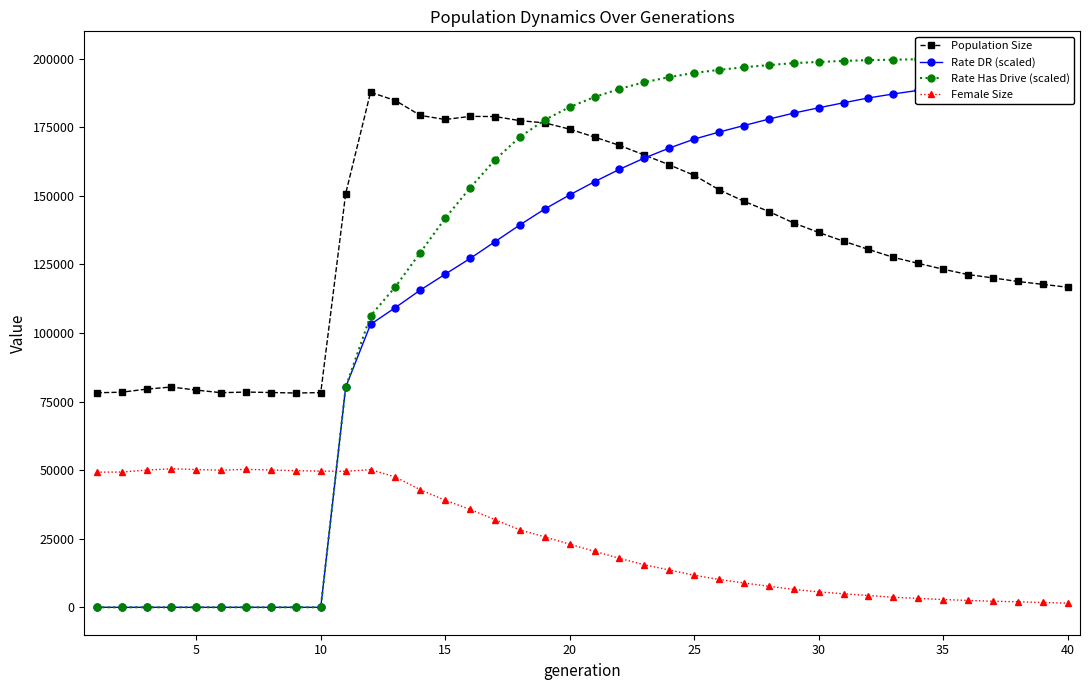

What is the average value of the Rate Has Drive (scaled) series?

134056.0